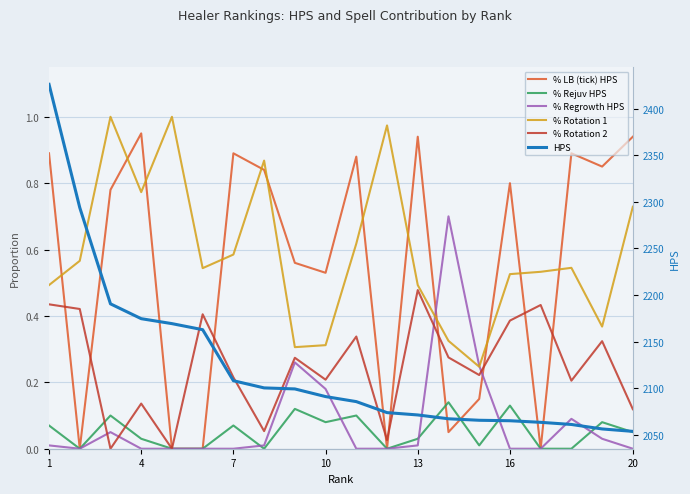

True or false: % Regrowth HPS and HPS cross at least once.

False